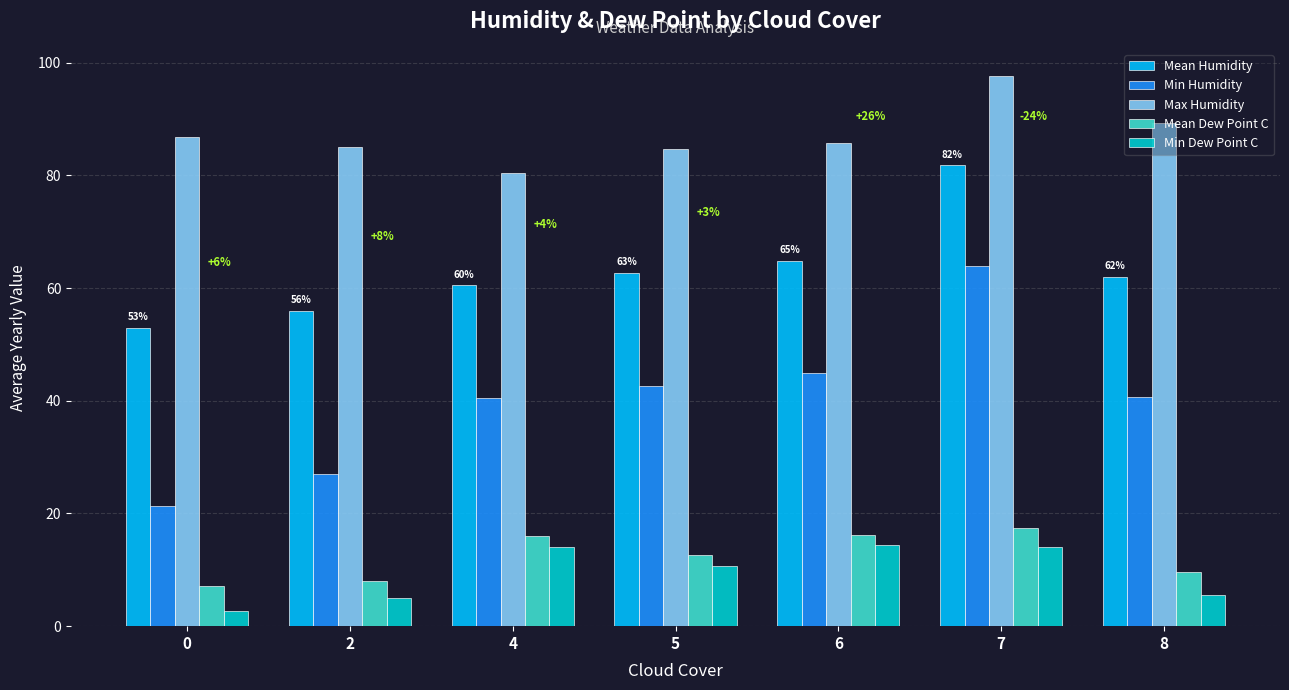

What is the highest value of the Max Humidity series?

97.6